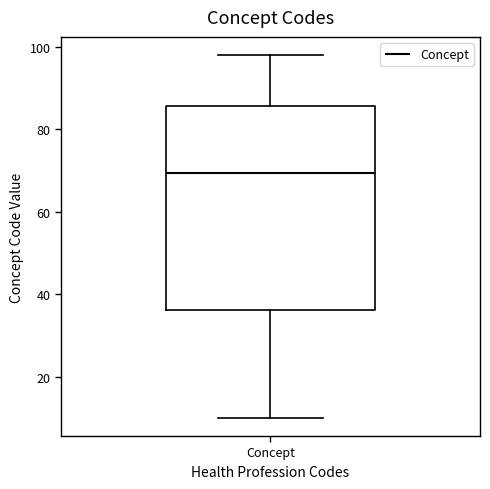

Read this box plot against the y-axis: the position of the median line, the range covered by the box, and the ends of both whiskers. The values are not printed on the chart, so give them approximately, as read against the axis.

median 70, box 36 to 86, whiskers 10 to 98